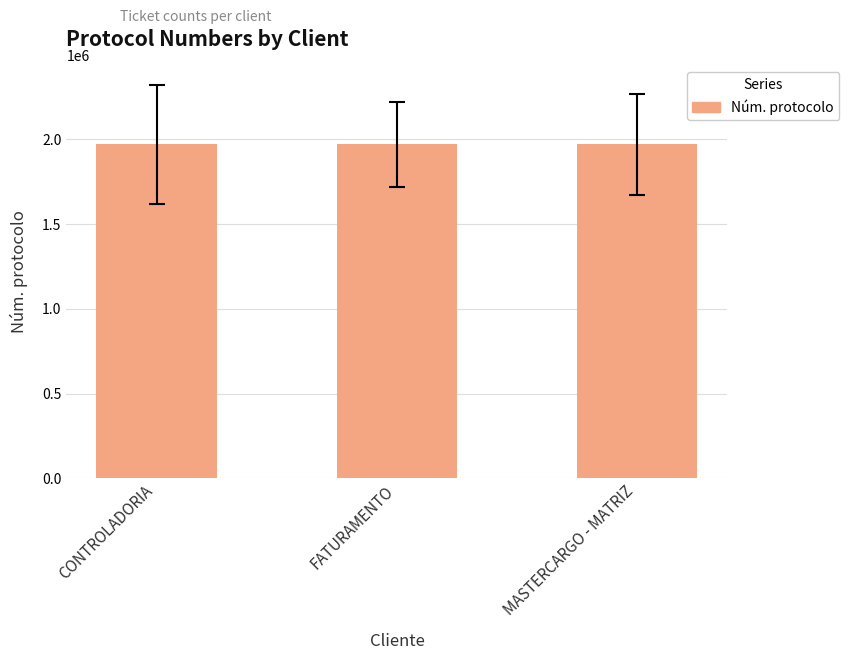

Does the chart contain stacked bars?

No